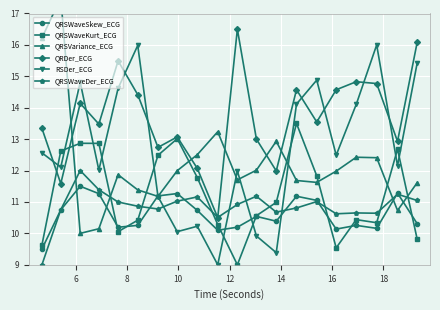

What is the maximum value for QRDer_ECG?

16.5